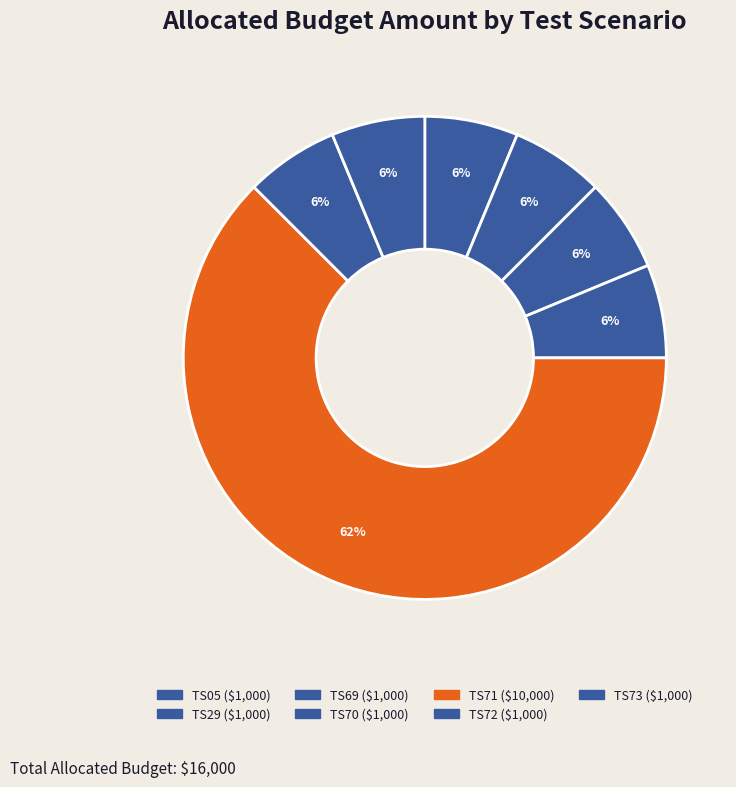

How many slices are in this pie chart?

7